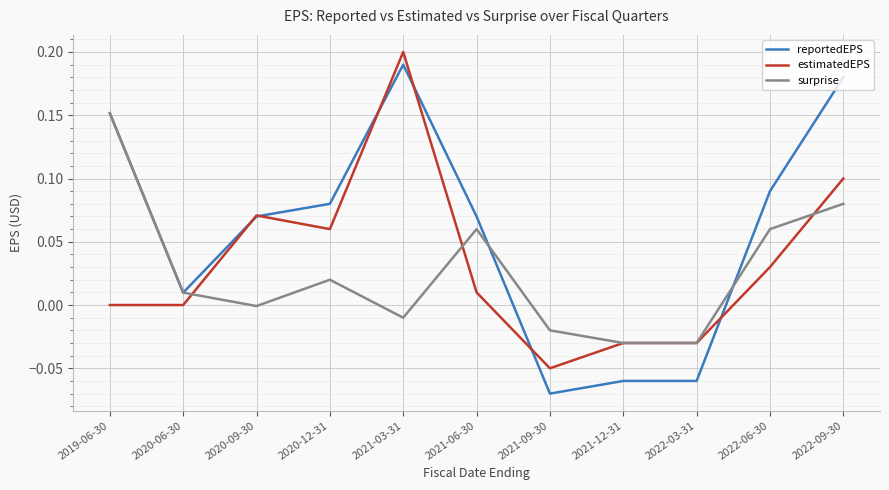

The estimatedEPS series shows 0.0 at 2022-06-30. True or false?

True